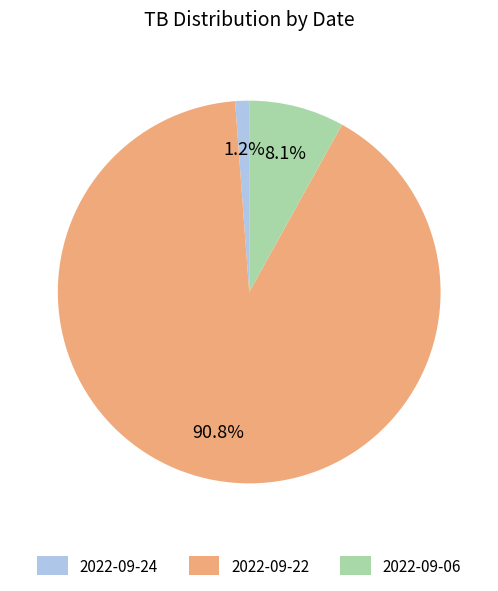

Which category has the biggest portion of the pie?

2022-09-22